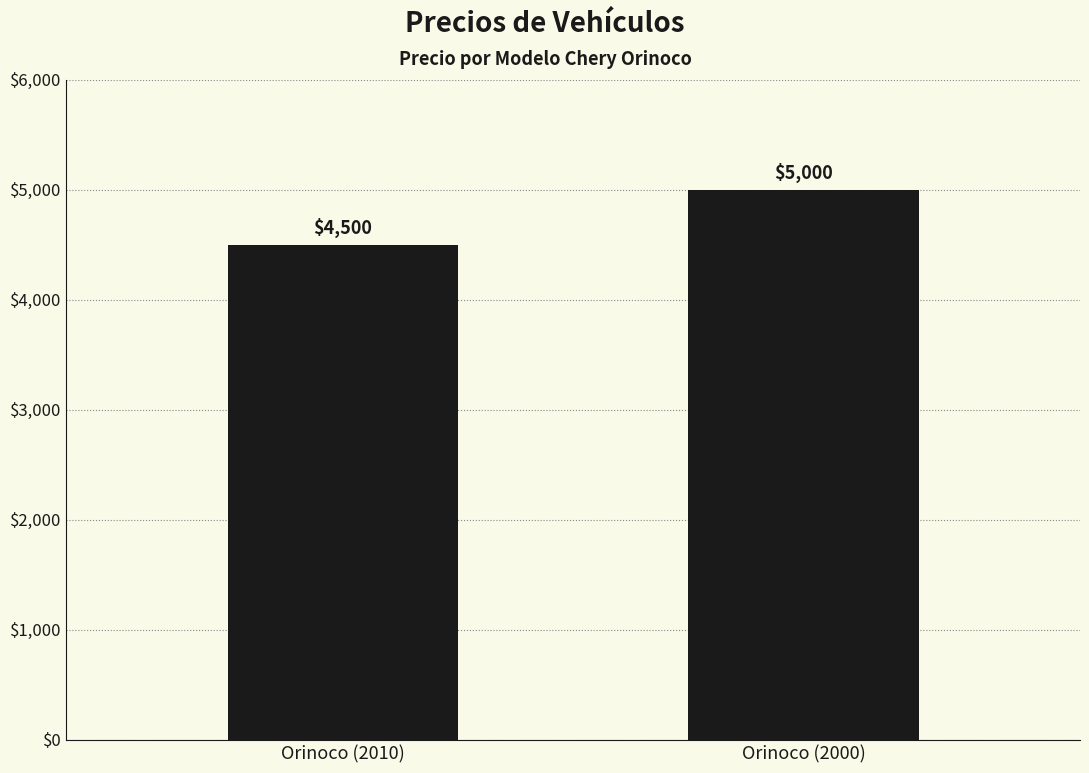

The value at Orinoco (2010) is 7598. True or false?

False